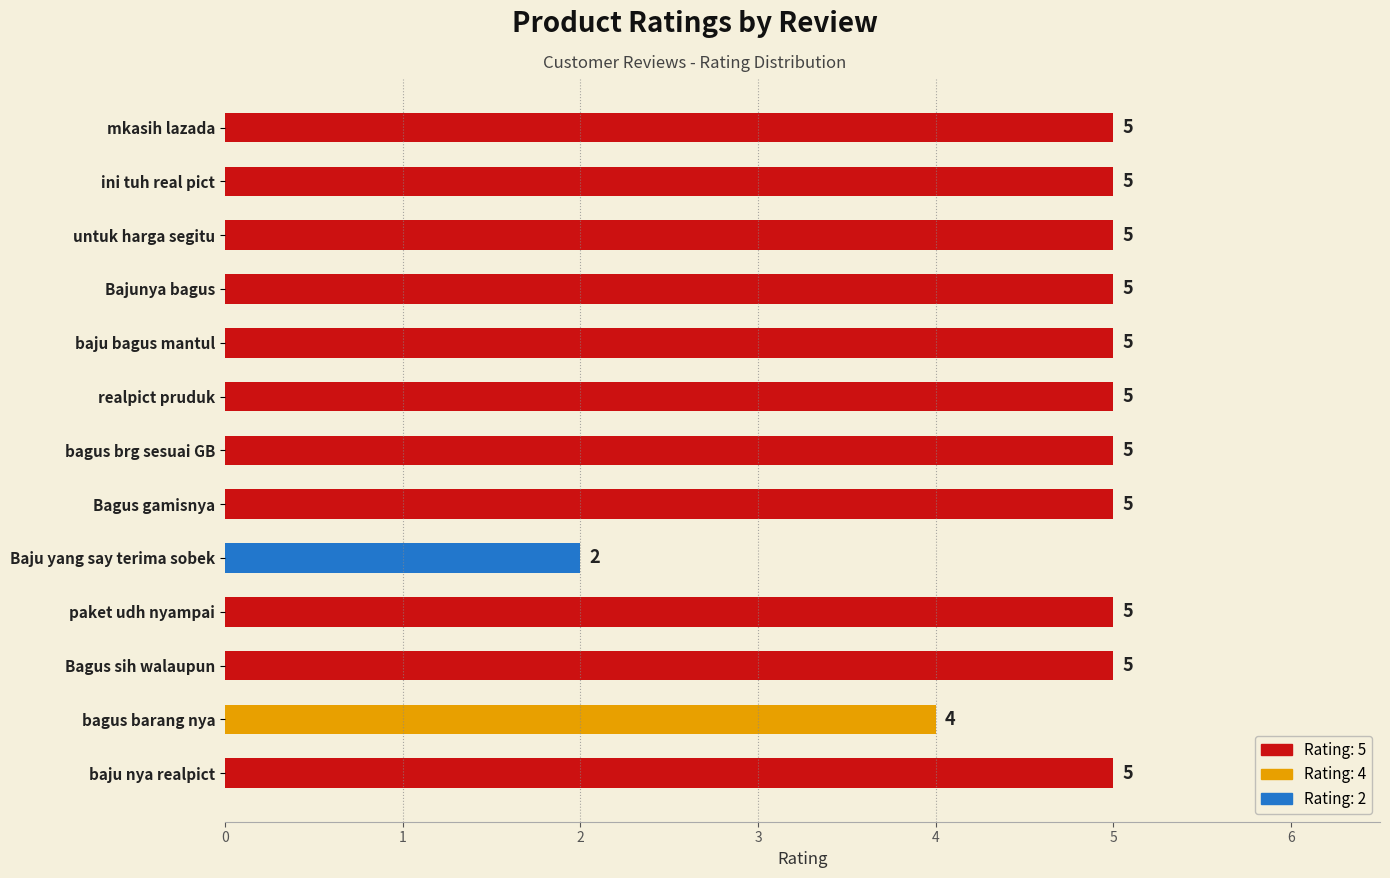

Is it true that the value at realpict pruduk is 5?

True